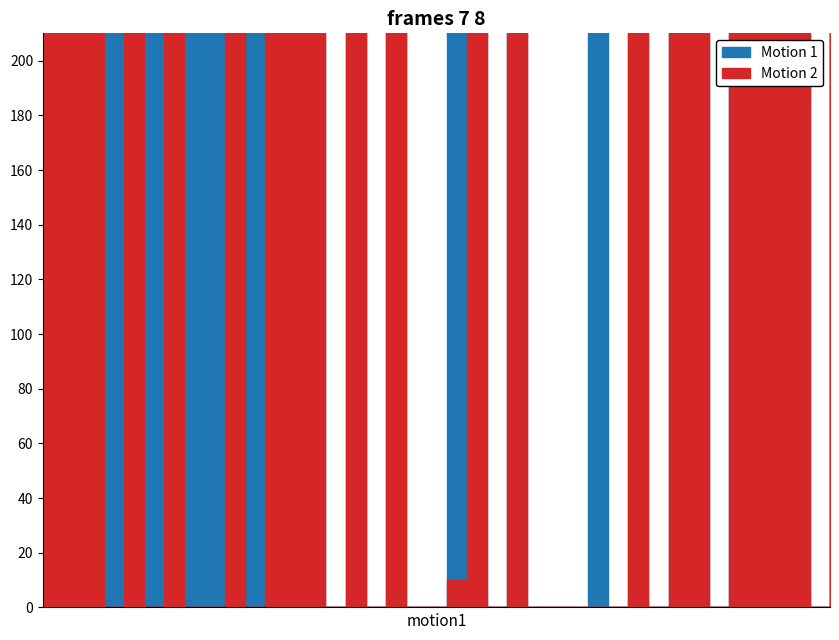

Which series has the largest total across all categories?

Motion 1